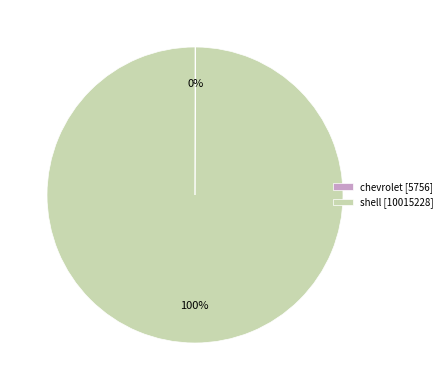

Is there any slice that represents more than half of the pie?

Yes